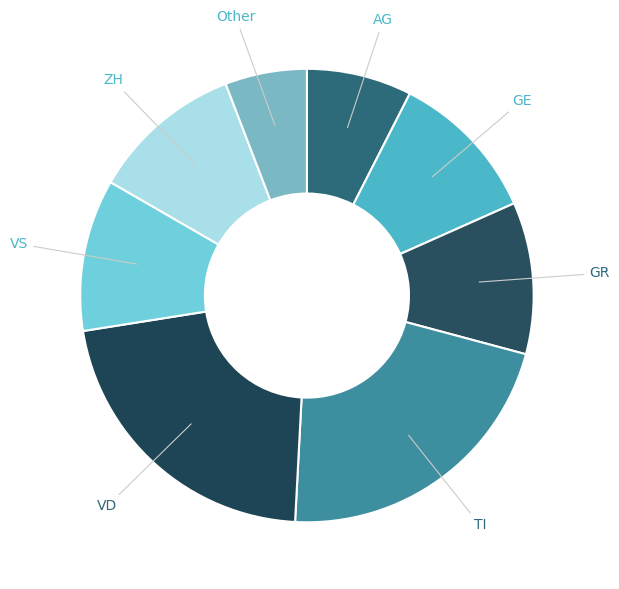

How many slices are in this pie chart?

8